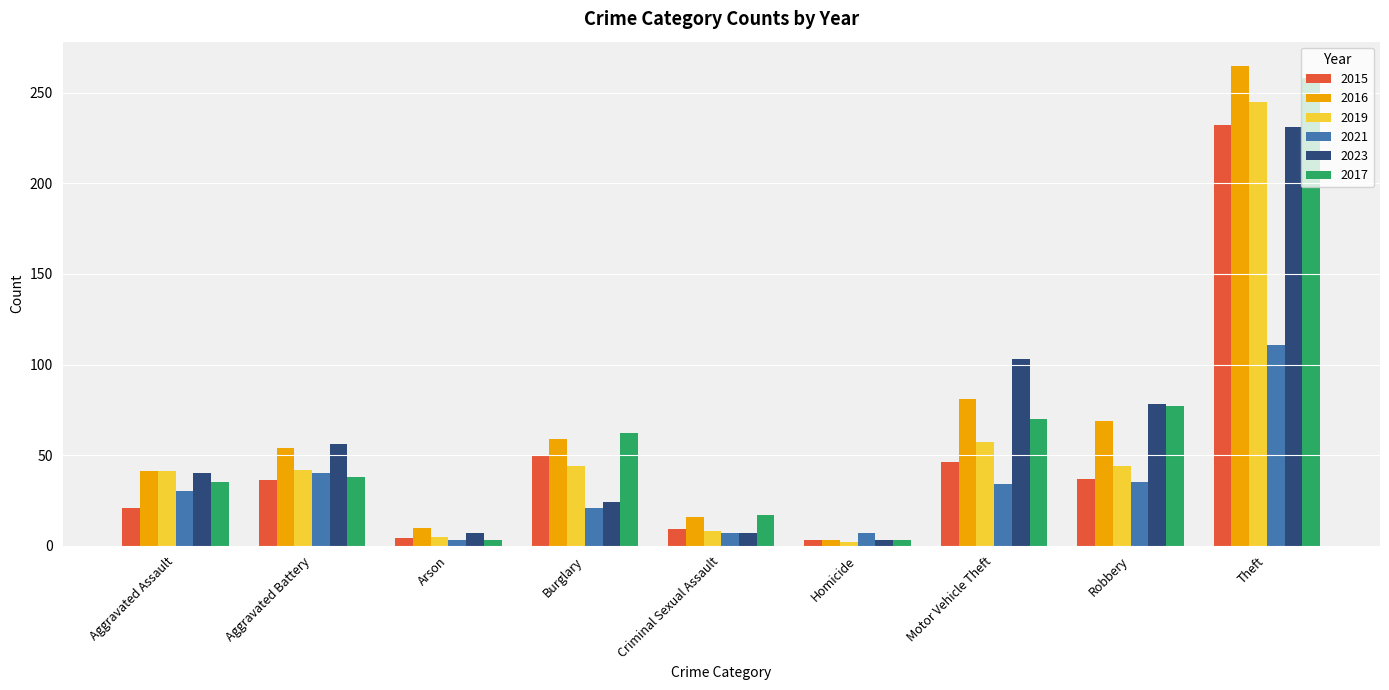

The value of 2016 at Theft is 265. True or false?

True